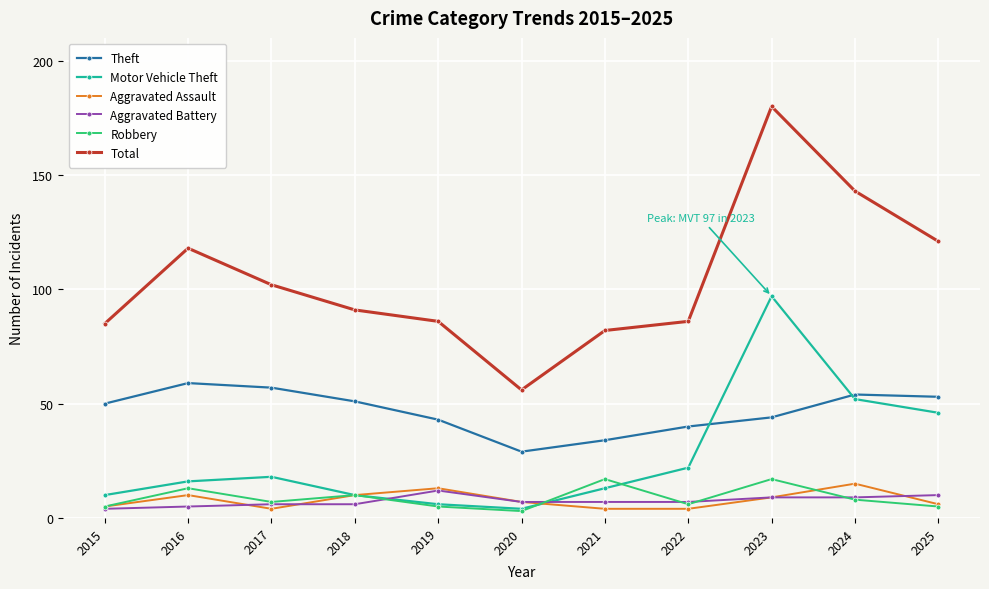

What is the sum of the Aggravated Battery values at 2018 and 2020?

13